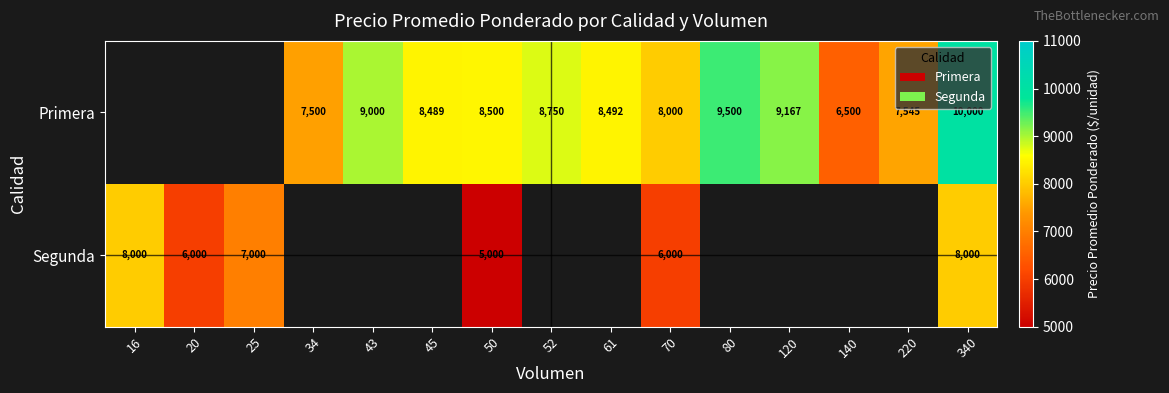

At which category does the chart reach its minimum across all series?

50